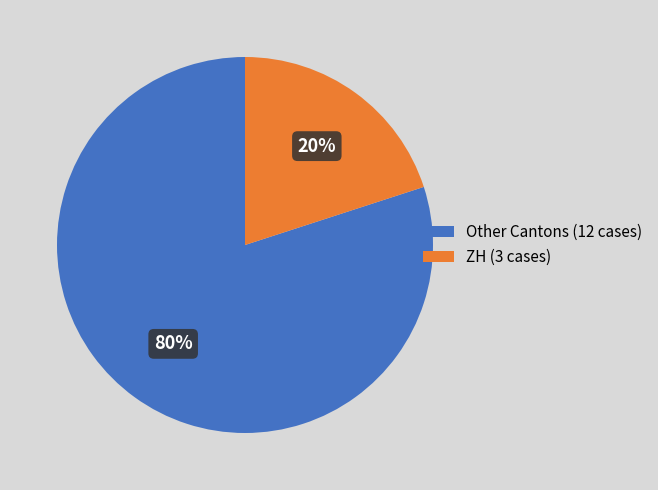

True or false: ZH (3 cases) accounts for 7% of the total.

False